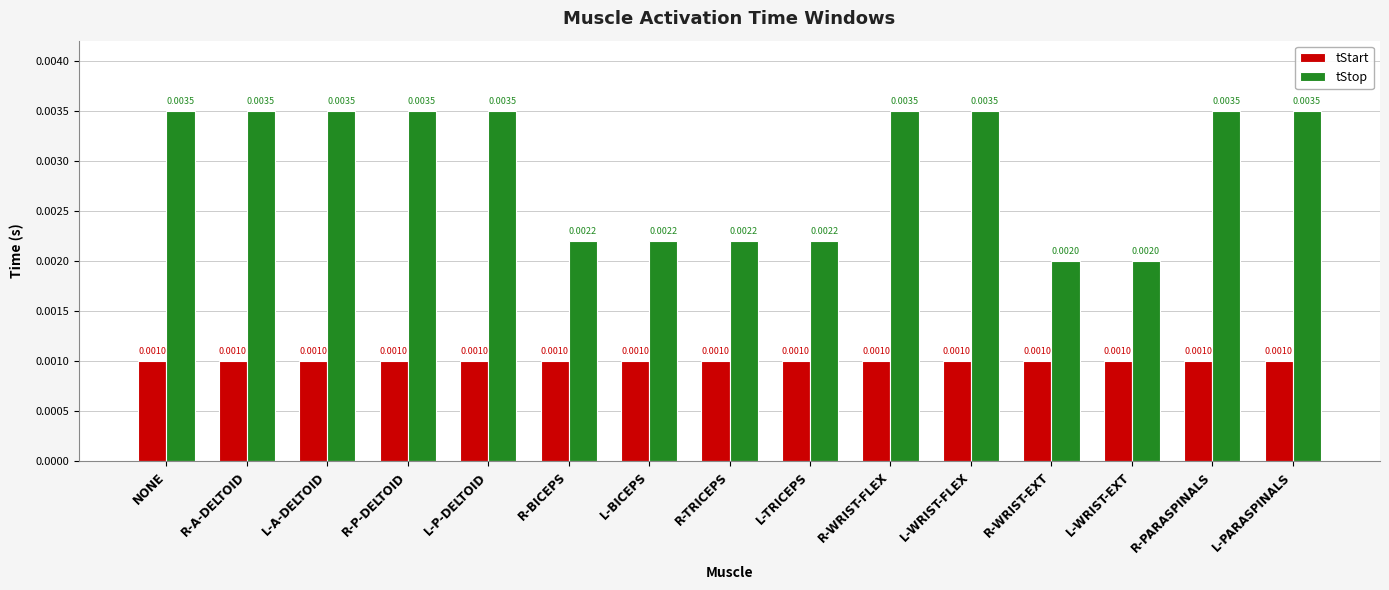

What are all the series names shown in the legend?

tStart, tStop